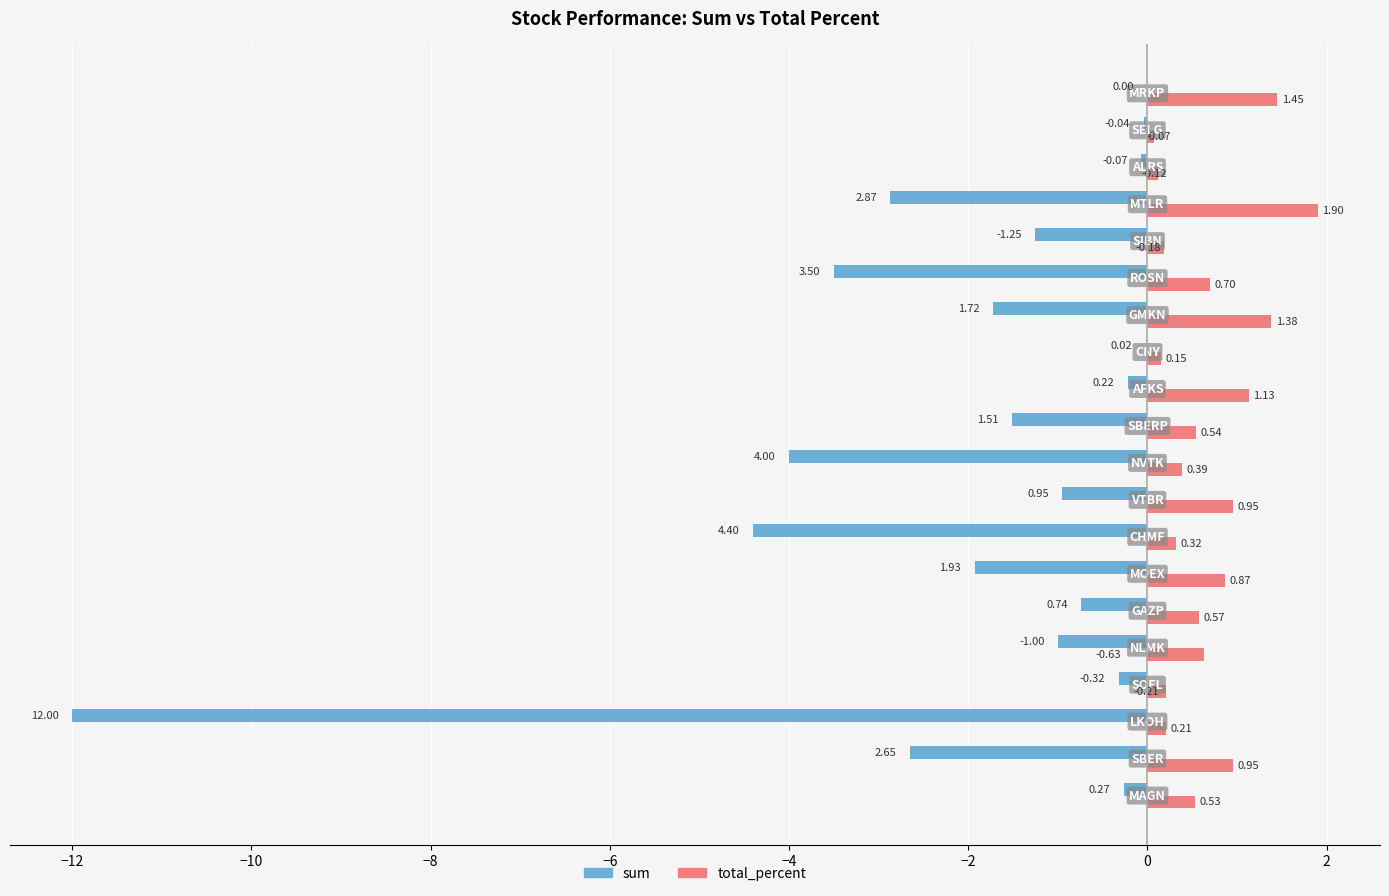

What is the sum of all sum values?

-39.5